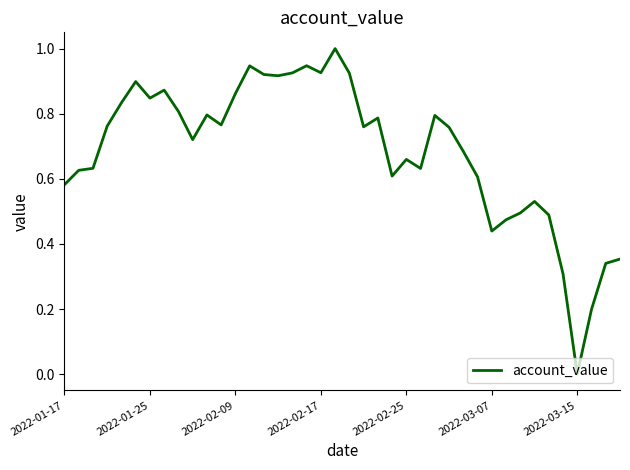

What is the difference between the maximum and minimum values?

1.0